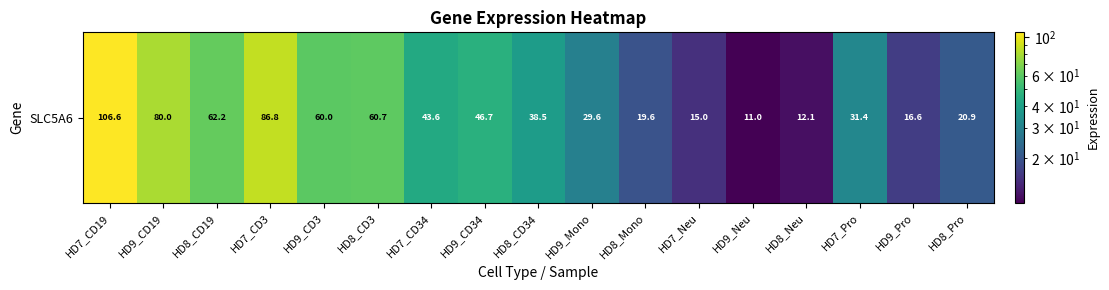

Is it true that the value at HD8_Mono is 4.2?

False